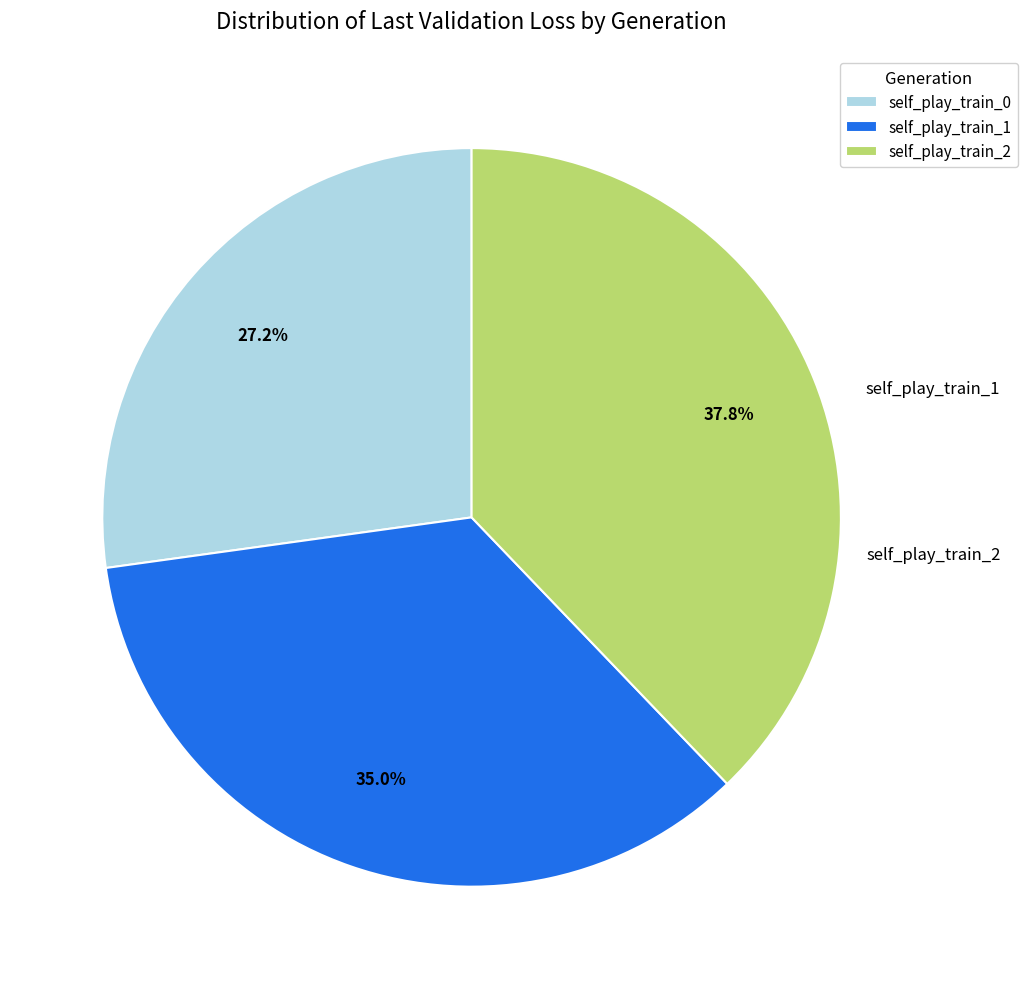

To the nearest percent, what portion does self_play_train_1 represent?

35%